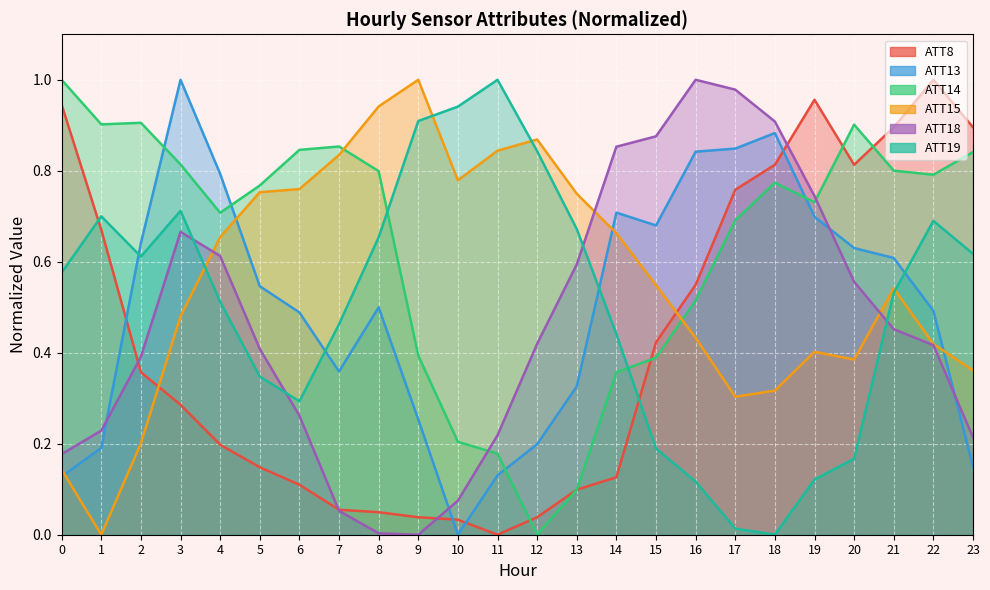

What is the difference between the maximum and minimum values in the ATT19 series?

1.0